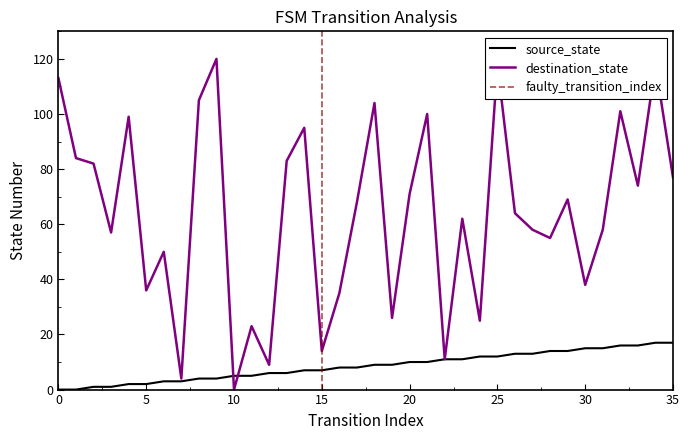

True or false: destination_state has a value of 169 at 0.

False